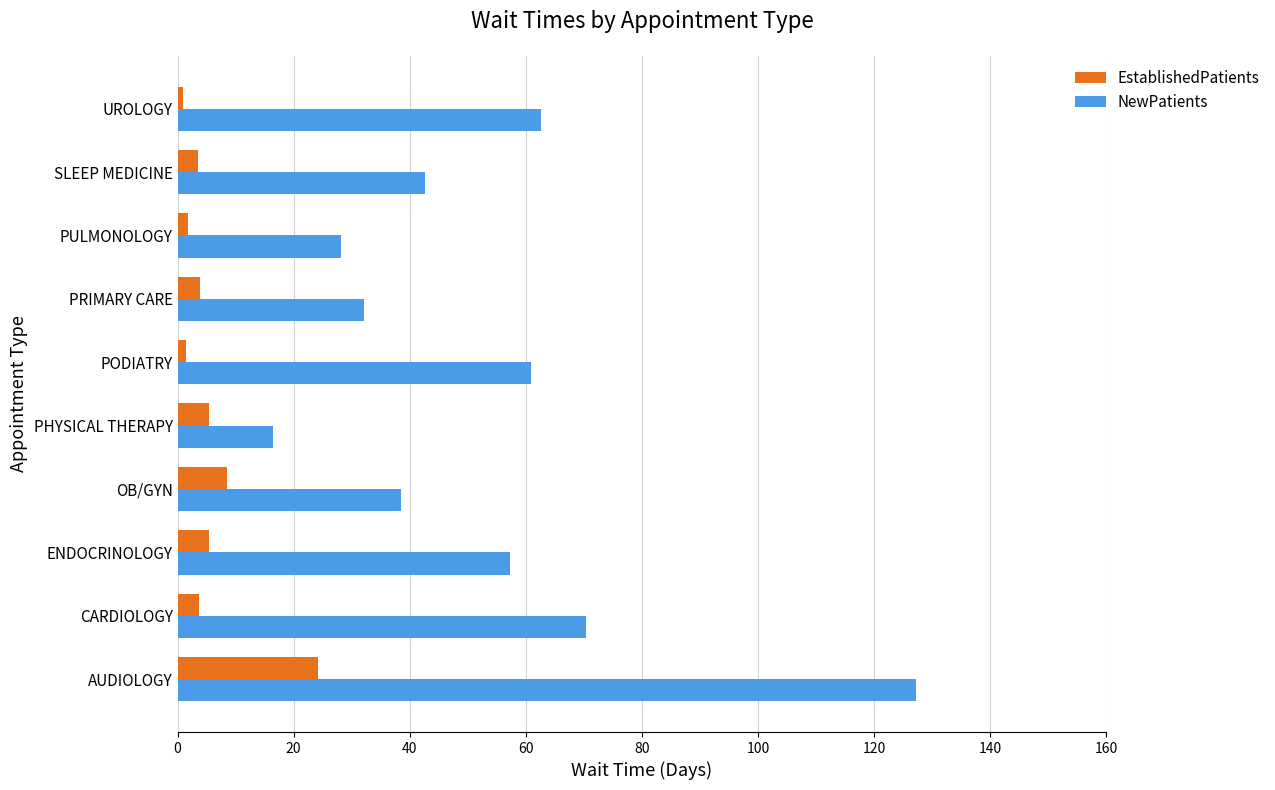

At which label is NewPatients closest to 71?

CARDIOLOGY